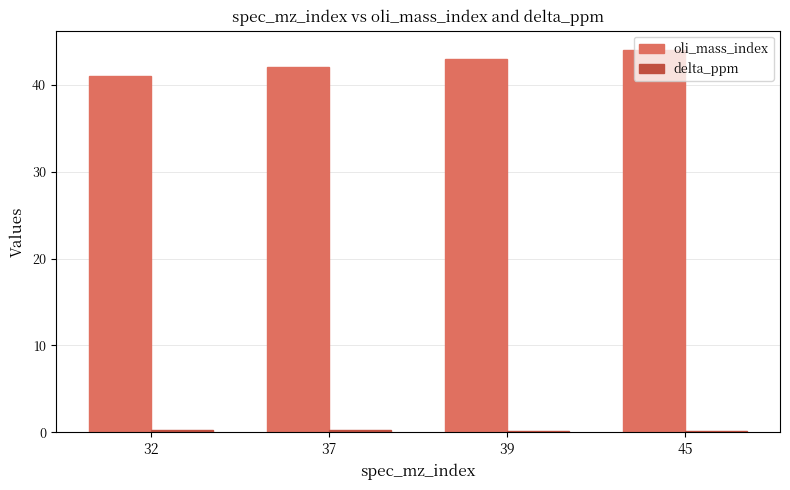

The oli_mass_index series shows 42.0 at 37. True or false?

True